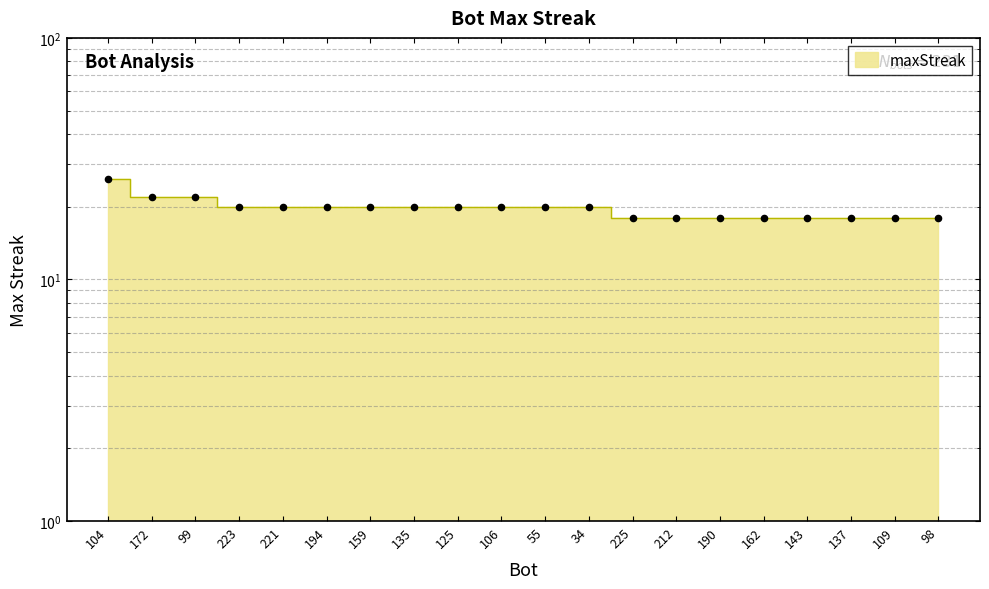

Between 106 and 125, which is larger?

106